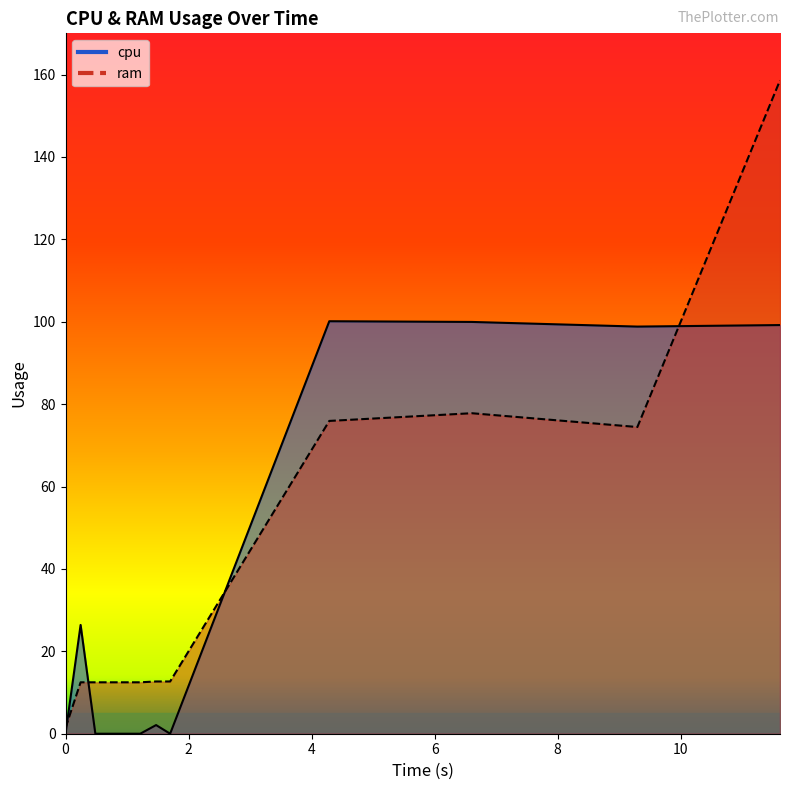

How many series are shown in this chart?

2